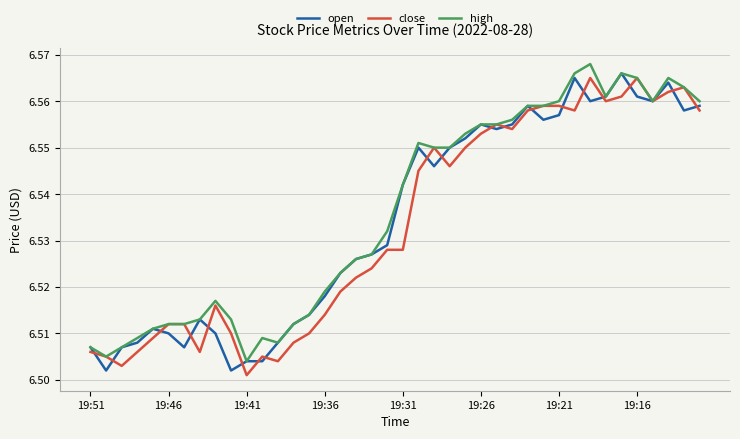

What are all the series names shown in the legend?

open, close, high